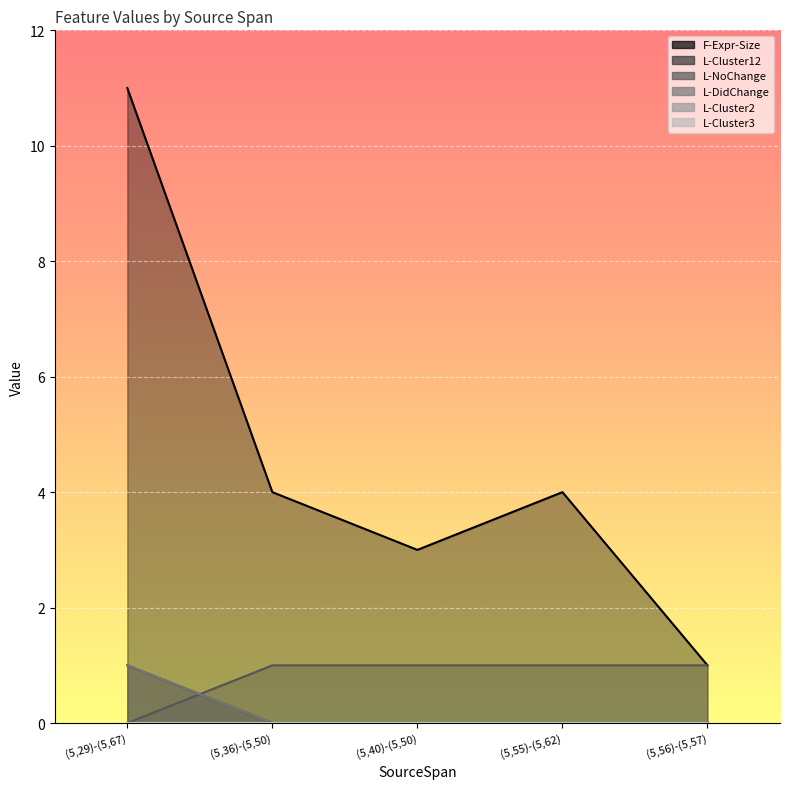

Which series changed the most between (5,29)-(5,67) and (5,36)-(5,50)?

F-Expr-Size